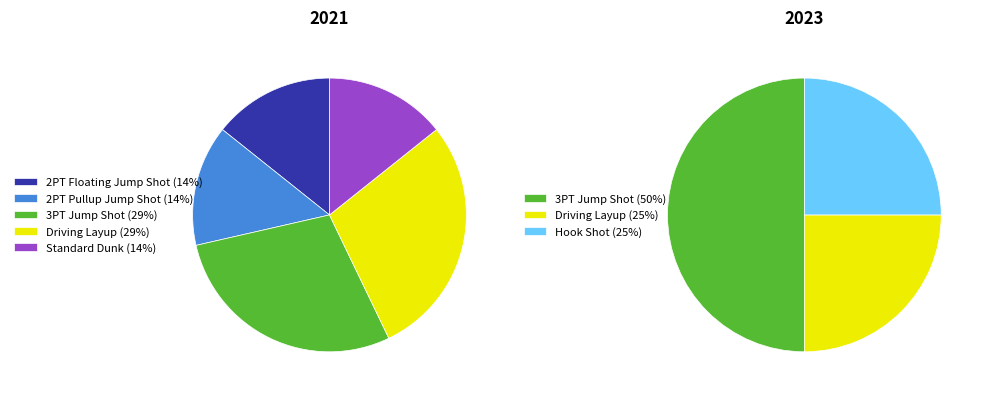

How many segments does this pie chart have?

6